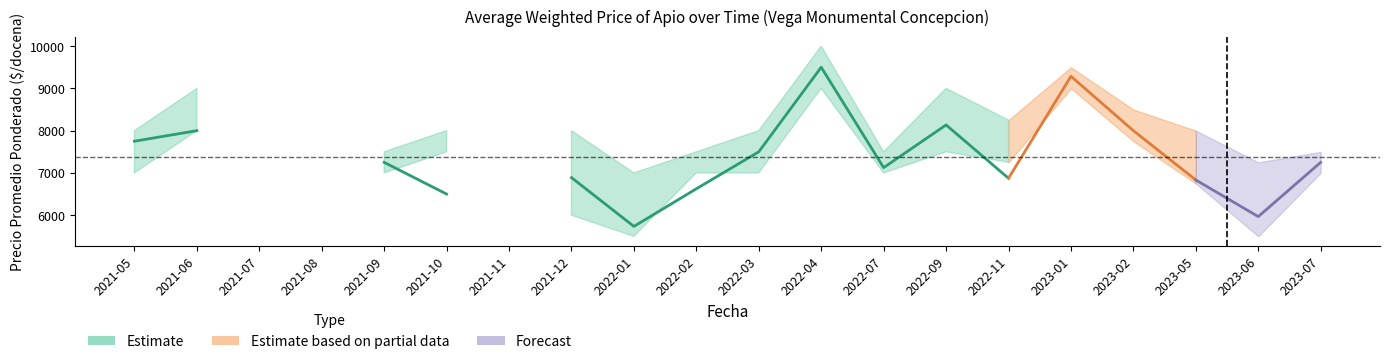

True or false: Precio maximo and Precio promedio ponderado cross at least once.

False